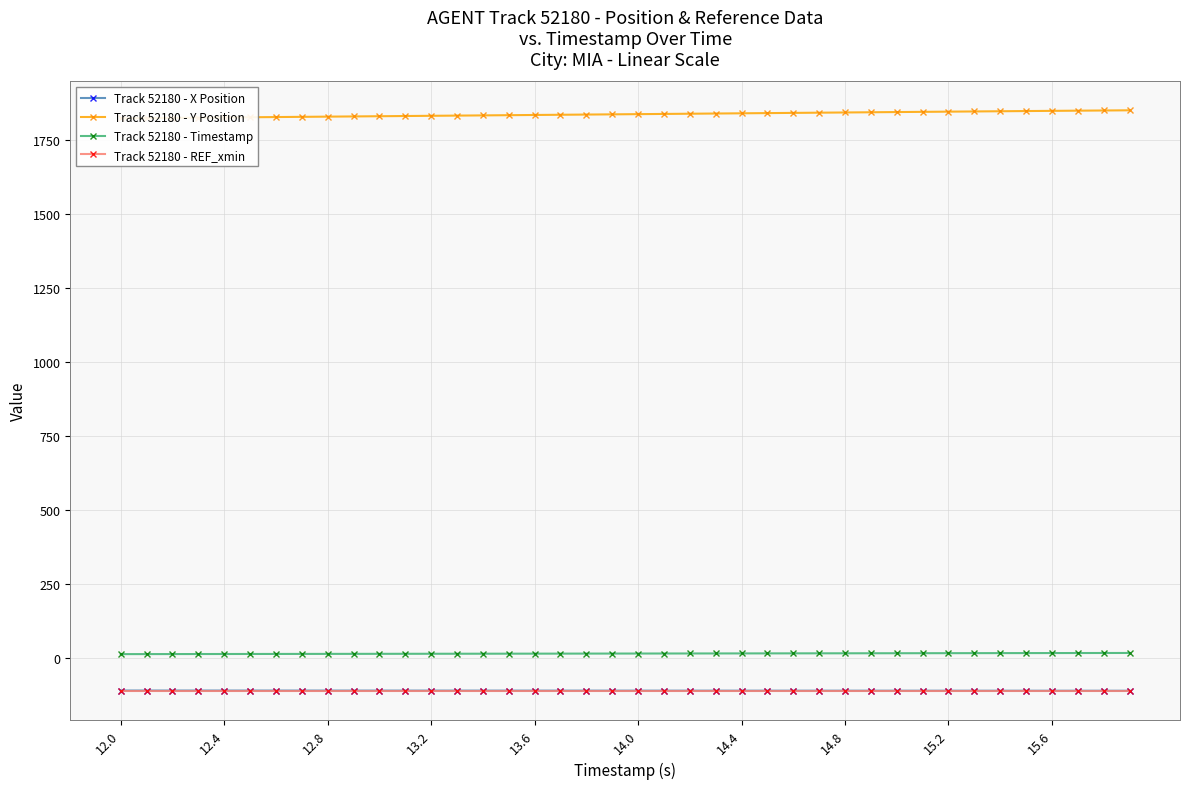

What is the highest value of the Track 52180 - X Position series?

-111.2